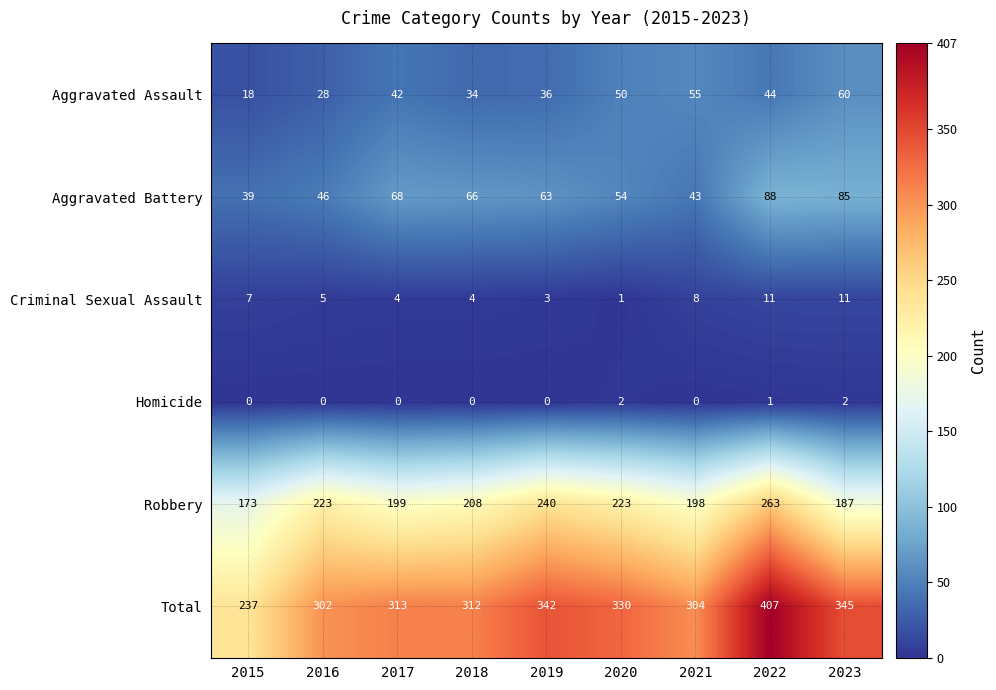

The Aggravated Assault series shows 28 at 2016. True or false?

True